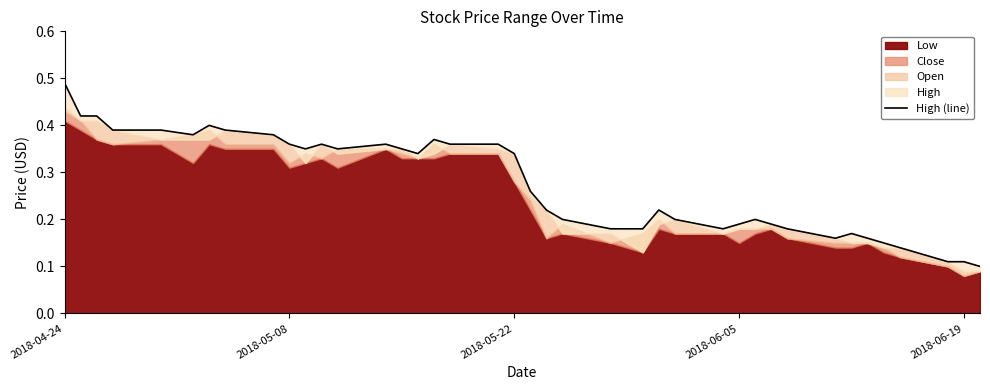

How many lines are shown in the chart?

1